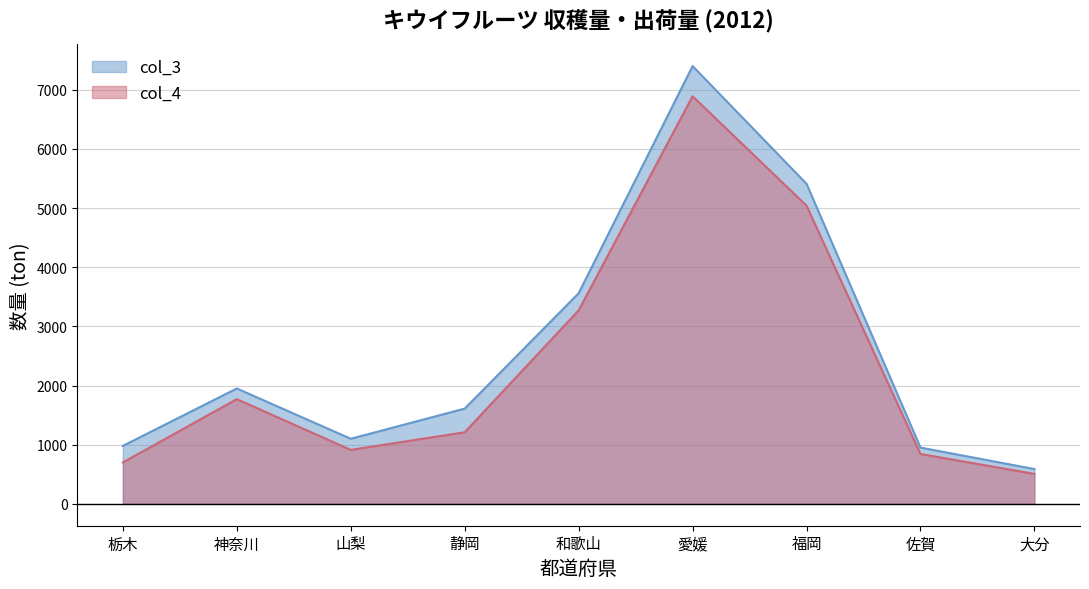

Which series changed the most between 神奈川 and 佐賀?

col_3